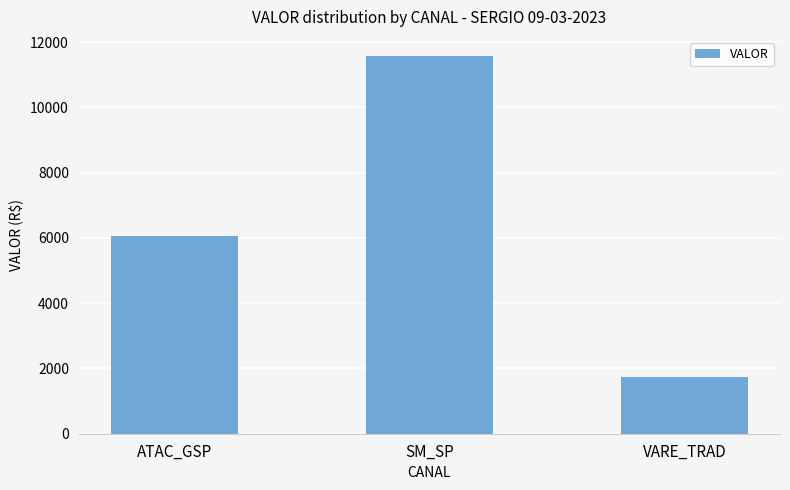

How many bars are there in total?

3